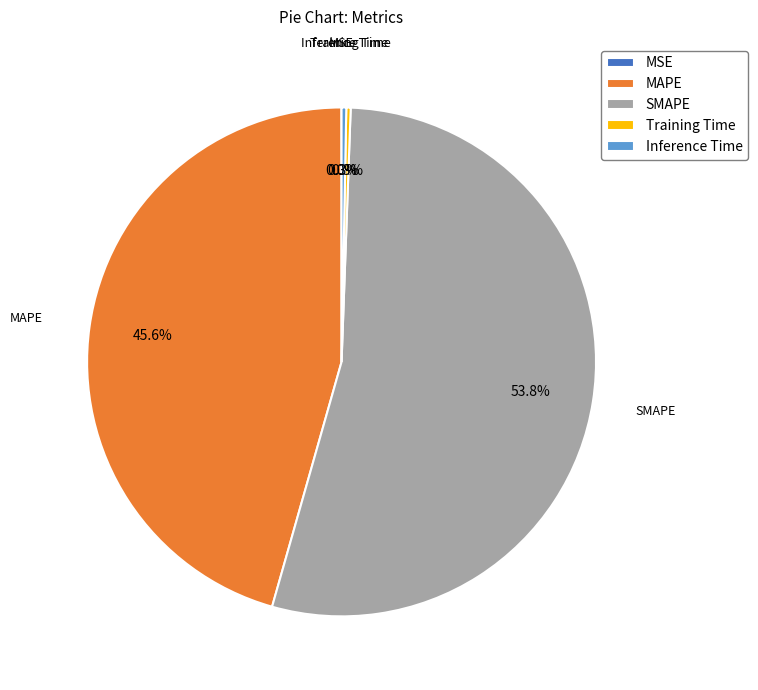

To the nearest percent, what percentage of the pie is MAPE?

46%